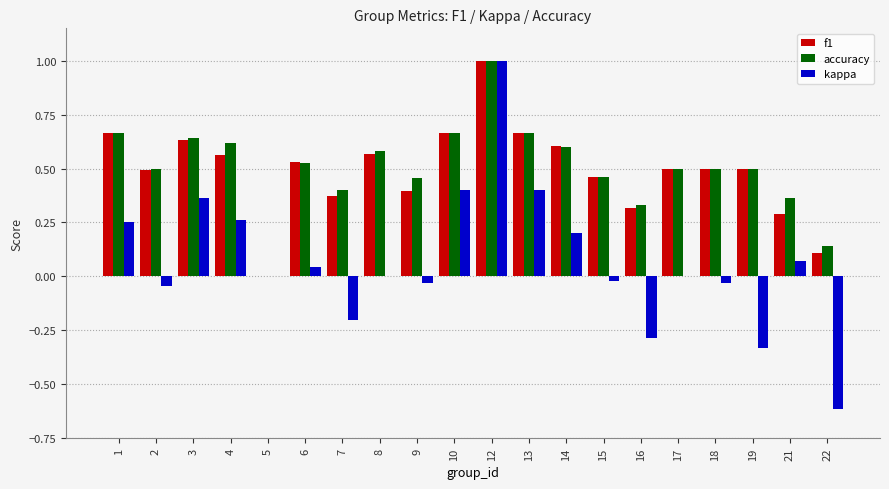

What is the maximum value for accuracy?

1.0